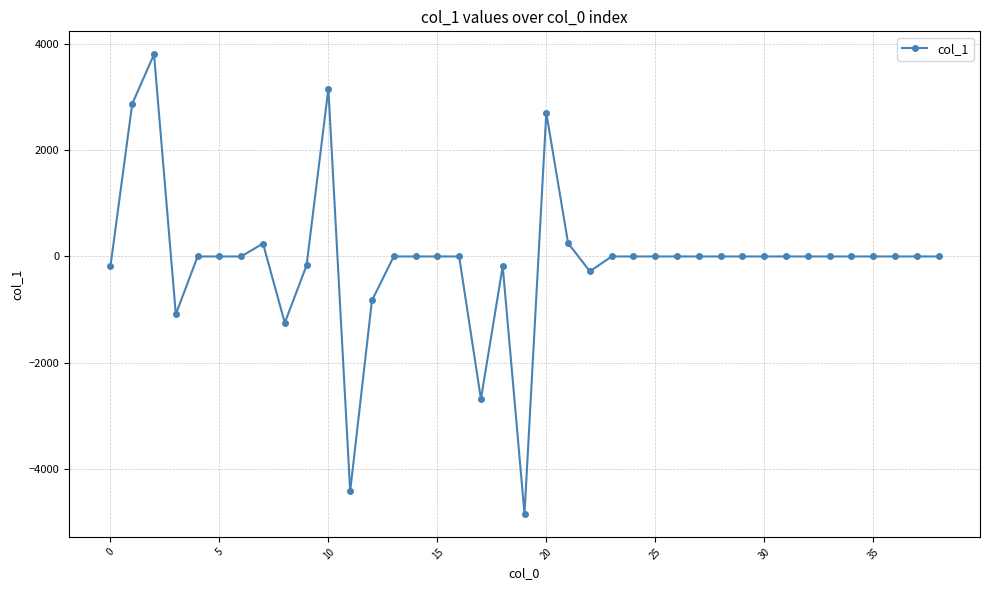

True or false: there are more than 0 points higher than both neighbors.

True